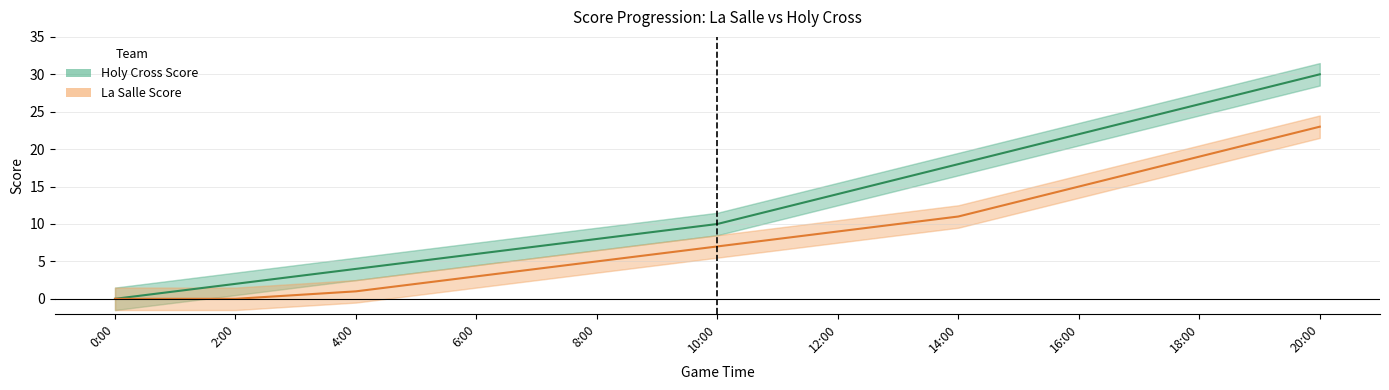

How many values in the La Salle Score series are below 7?

5